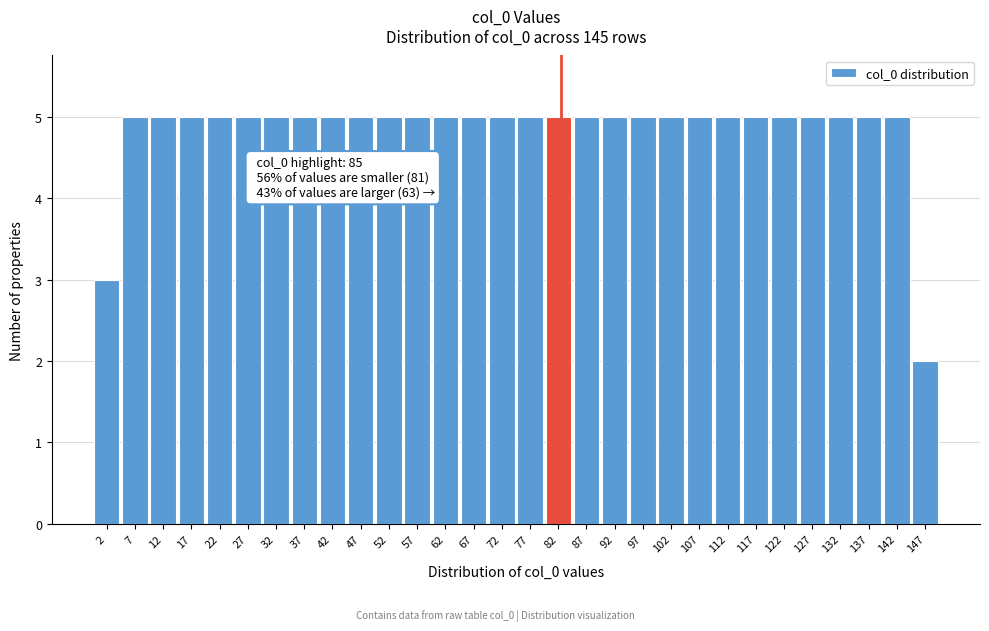

Reading right to left, transcribe all the data shown in this chart.

2	5	5	5	5	5	5	5	5	5	5	5	5	5	5	5	5	5	5	5	5	5	5	5	5	5	5	5	5	3